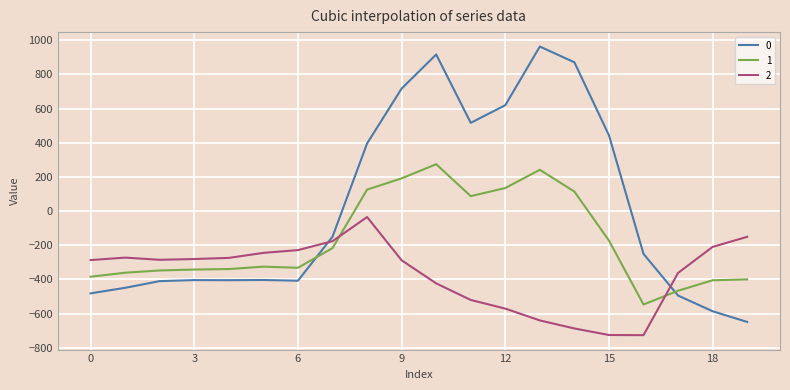

What is the sum of all 0 values?

345.2